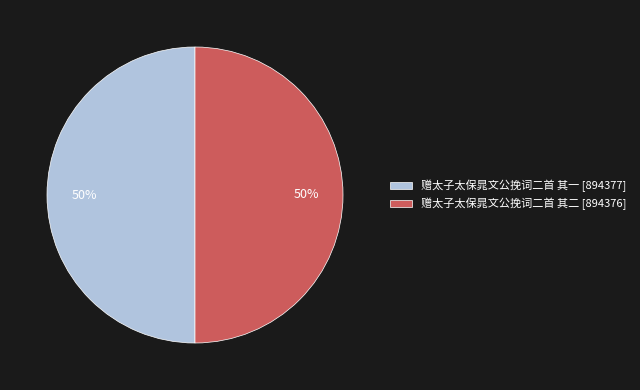

True or false: 赠太子太保晁文公挽词二首 其二 accounts for 44% of the total.

False